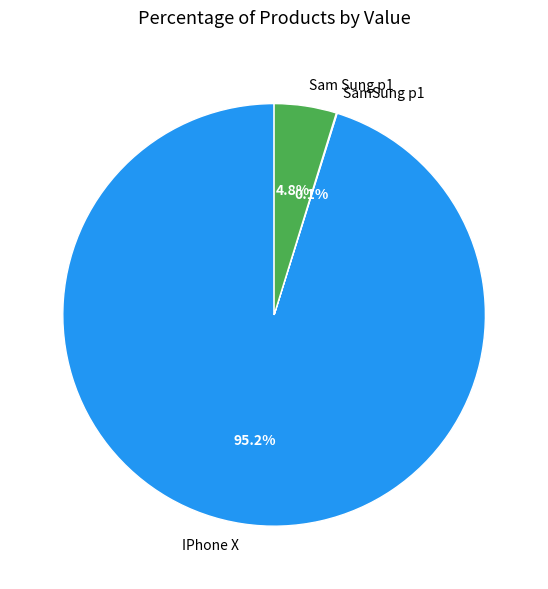

What is the majority slice?

IPhone X